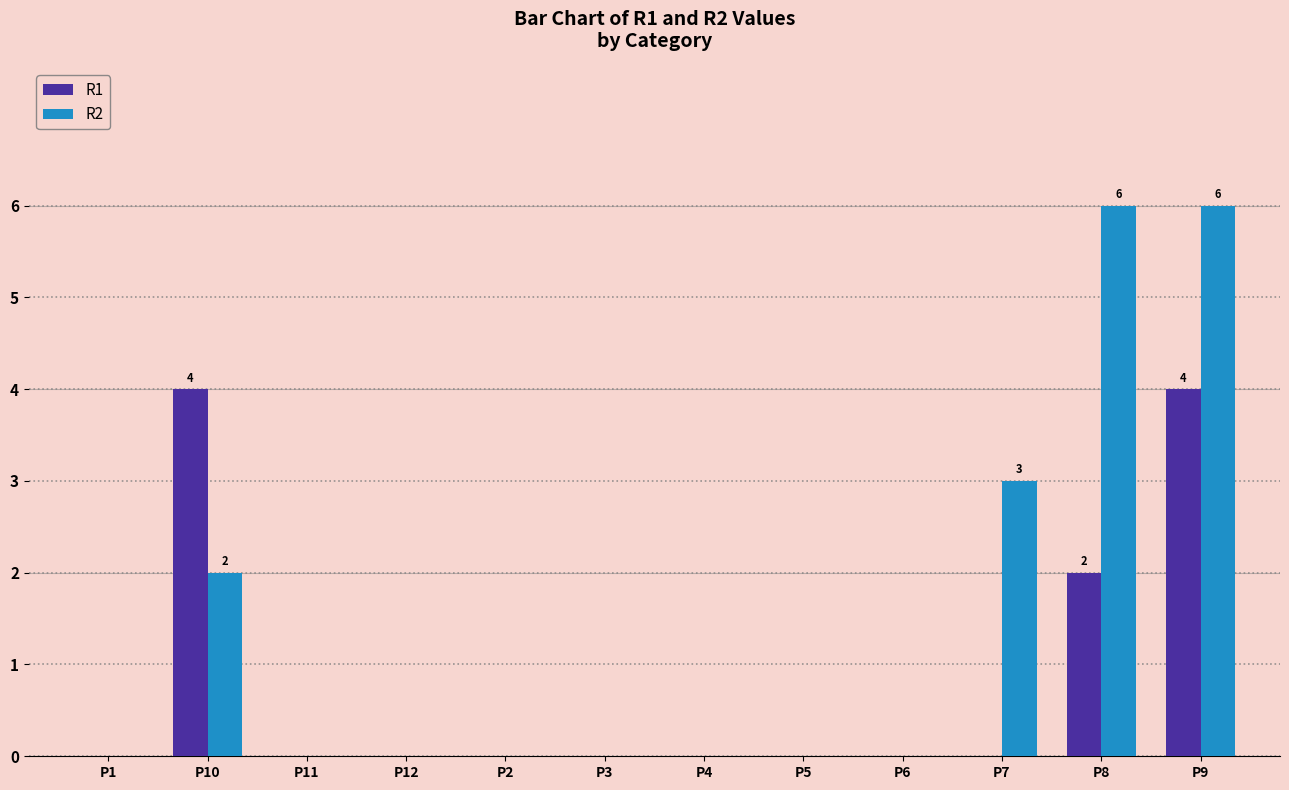

Between P10 and P6, which series saw the biggest shift?

R1